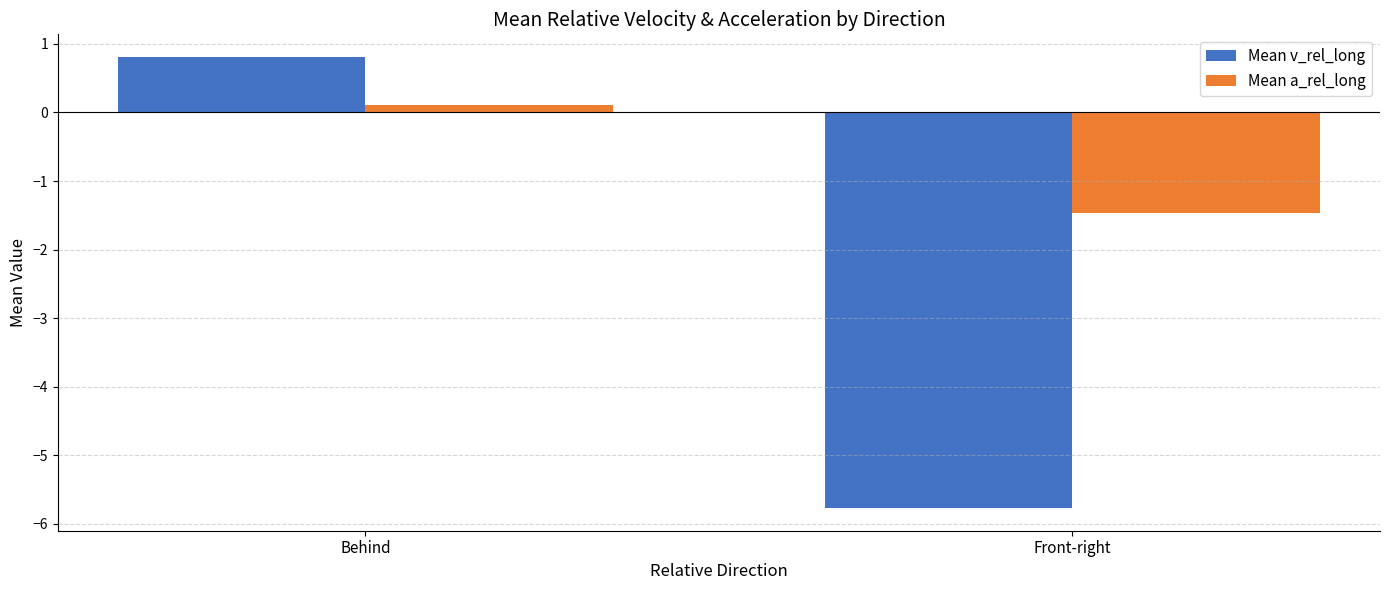

How many groups of bars are there?

2